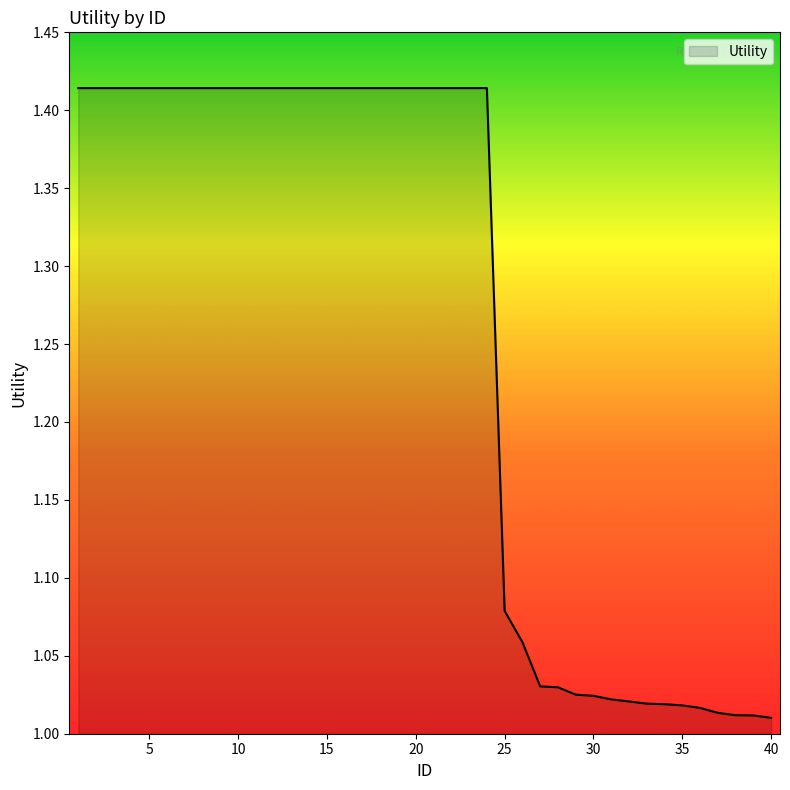

What is the difference between the maximum and minimum values?

0.4